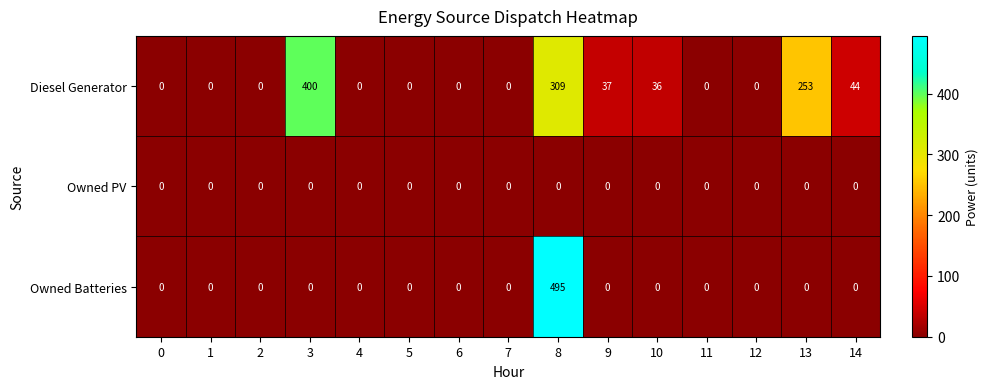

What is the maximum value shown in the chart?

495